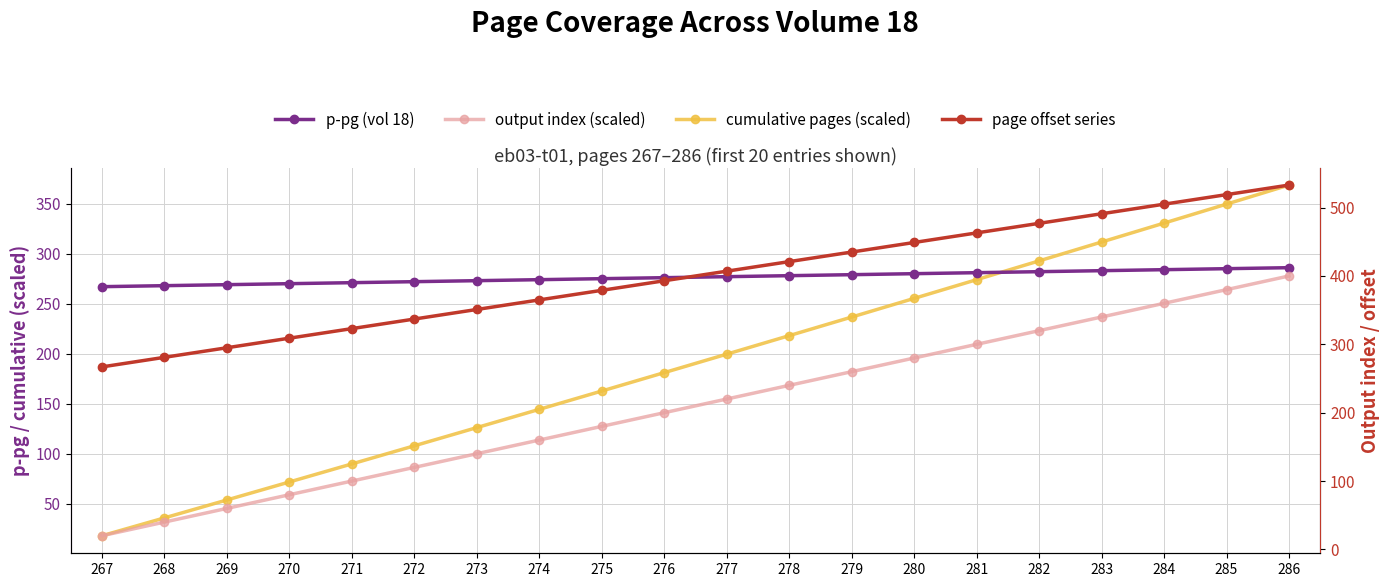

What is the total value across all series at 282?

1371.8